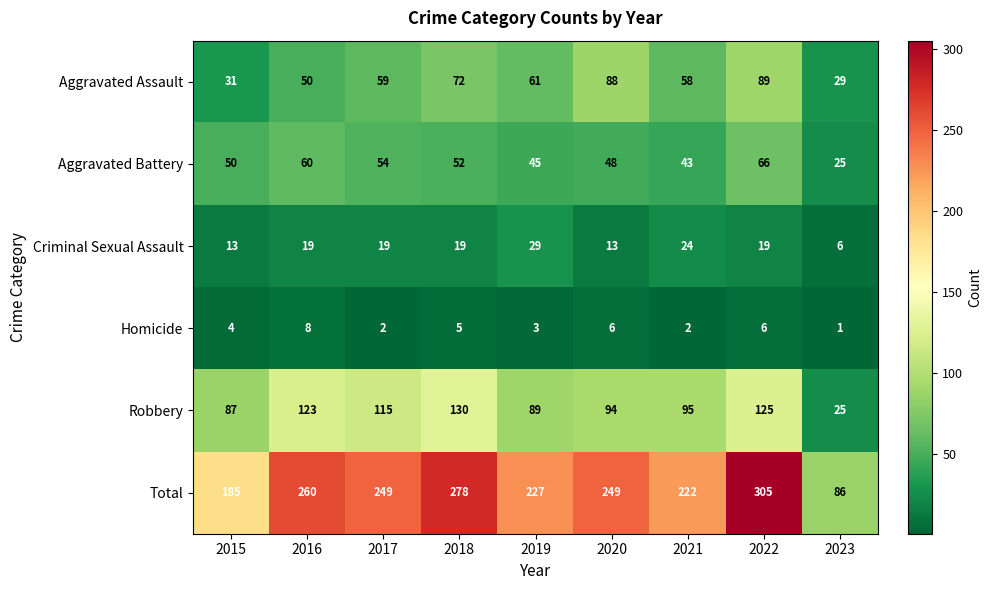

Which category has the highest value across all series?

2022